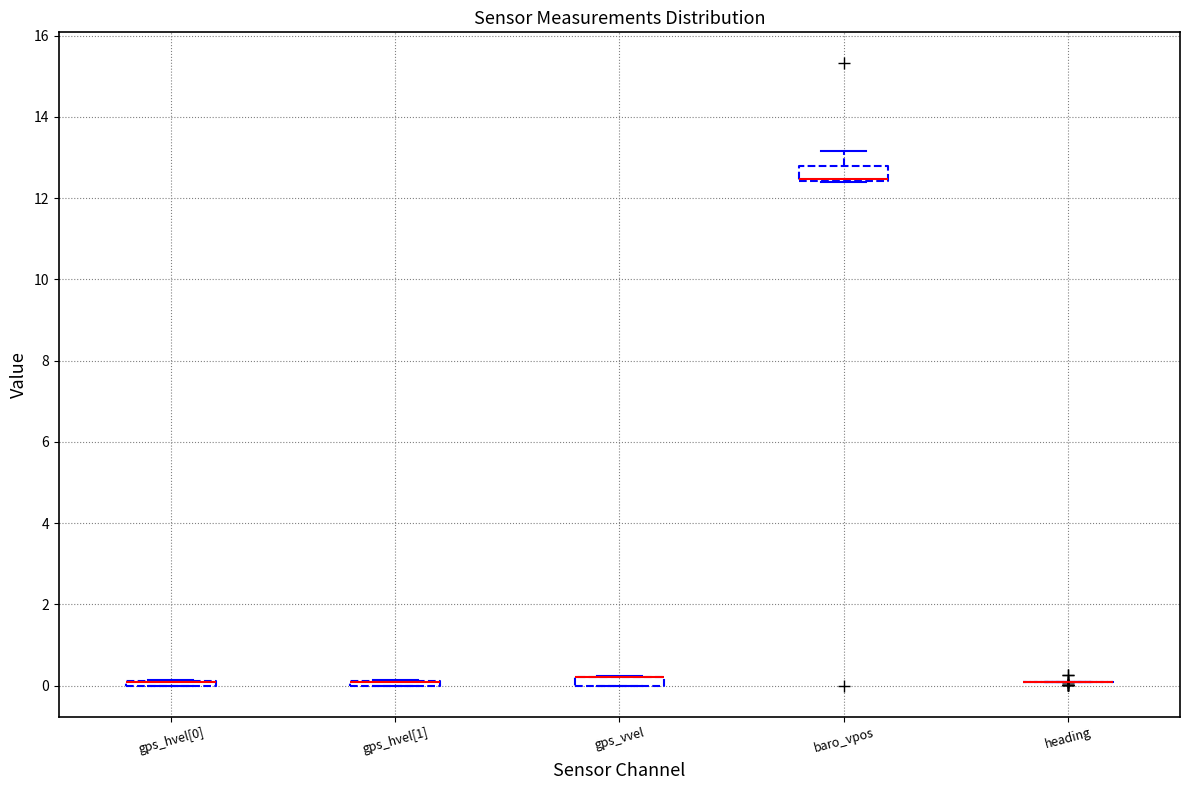

Where is the upper edge of the box for gps_vvel on the y-axis? The values are not printed on the chart, so give them approximately, as read against the axis.

0.2